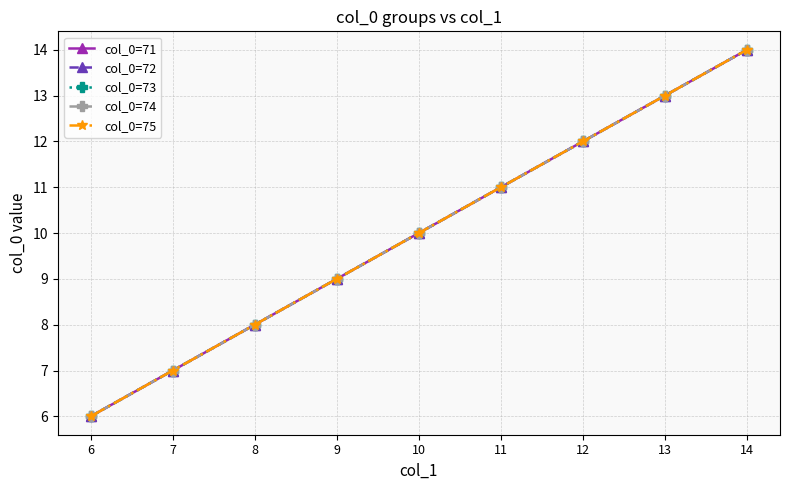

What is the smallest value displayed?

6